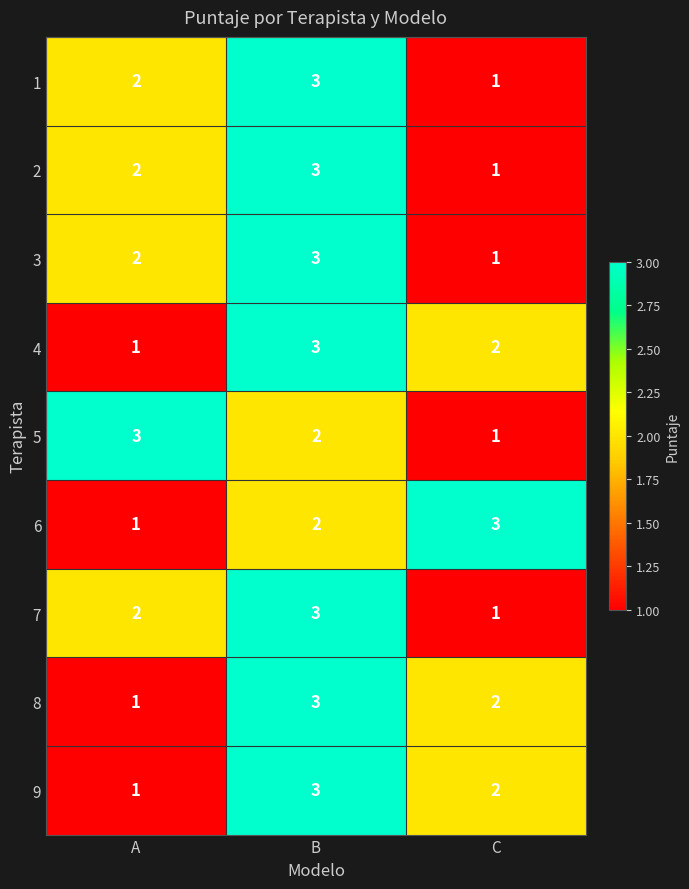

What is the sum of all 7 values?

6